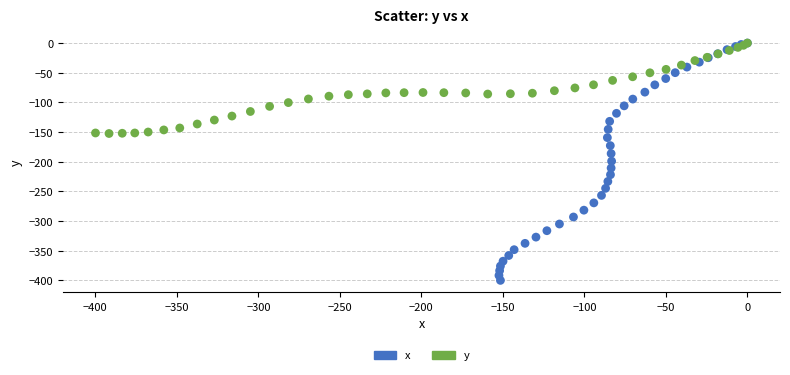

Which series contains the lowest Y value?

x